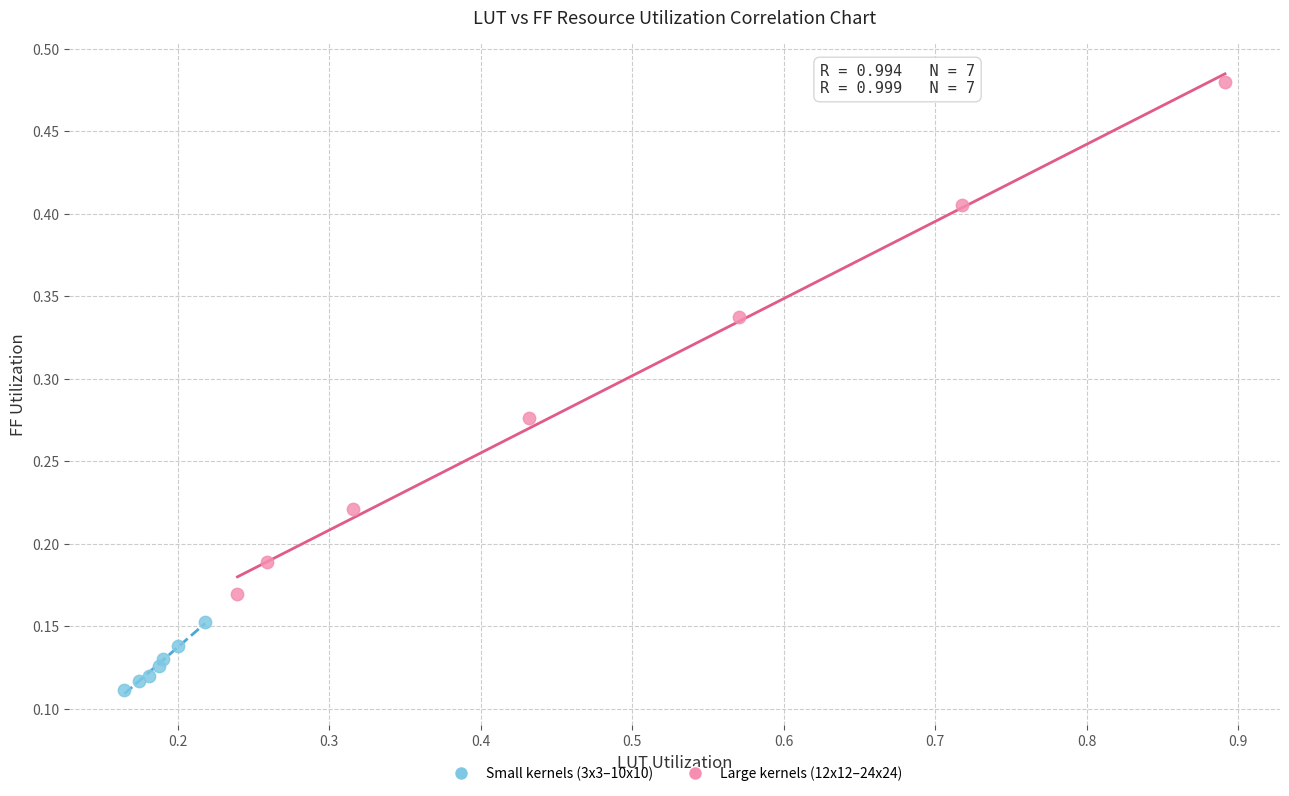

Which series has the largest Y range (max minus min)?

Large kernels (12x12–24x24)